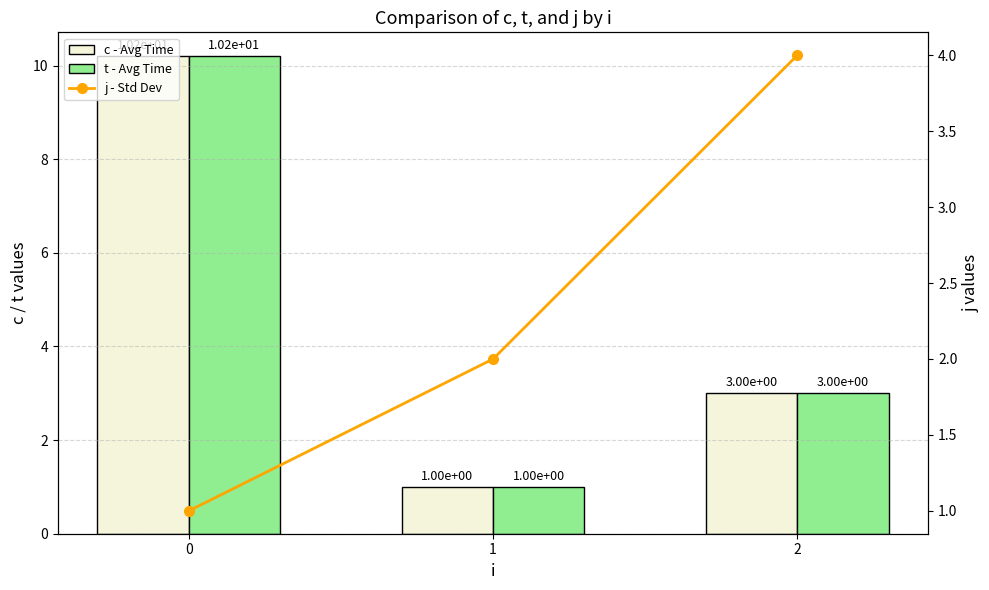

Rank the series by their maximum value, from lowest to highest.

j - Std Dev, c - Avg Time, t - Avg Time